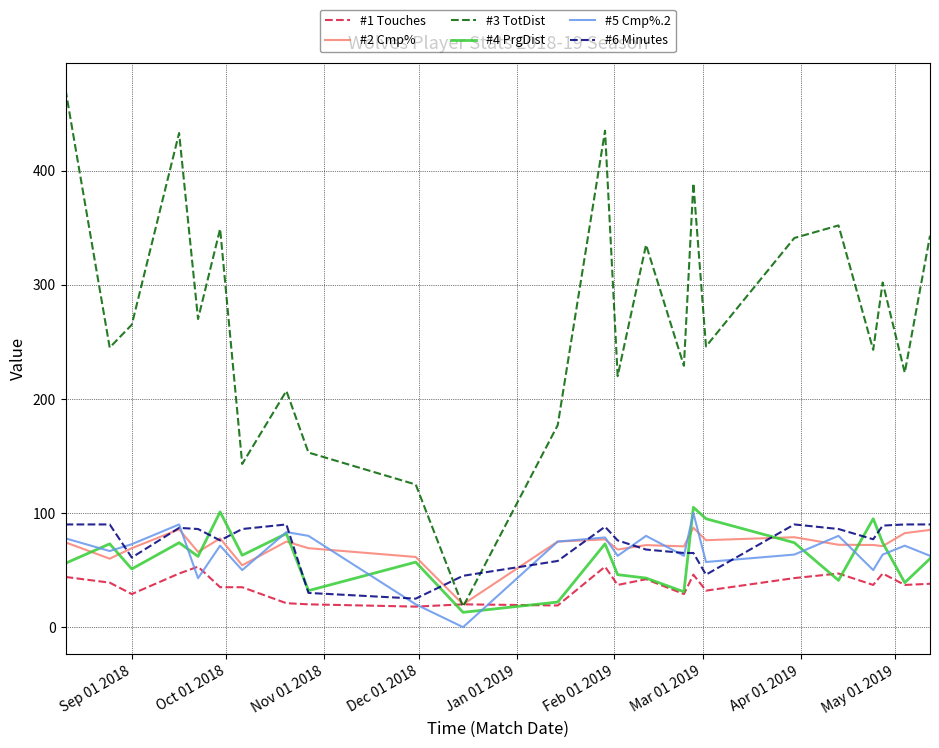

What is the difference between the second highest and minimum values in the #3 TotDist series?

417.0